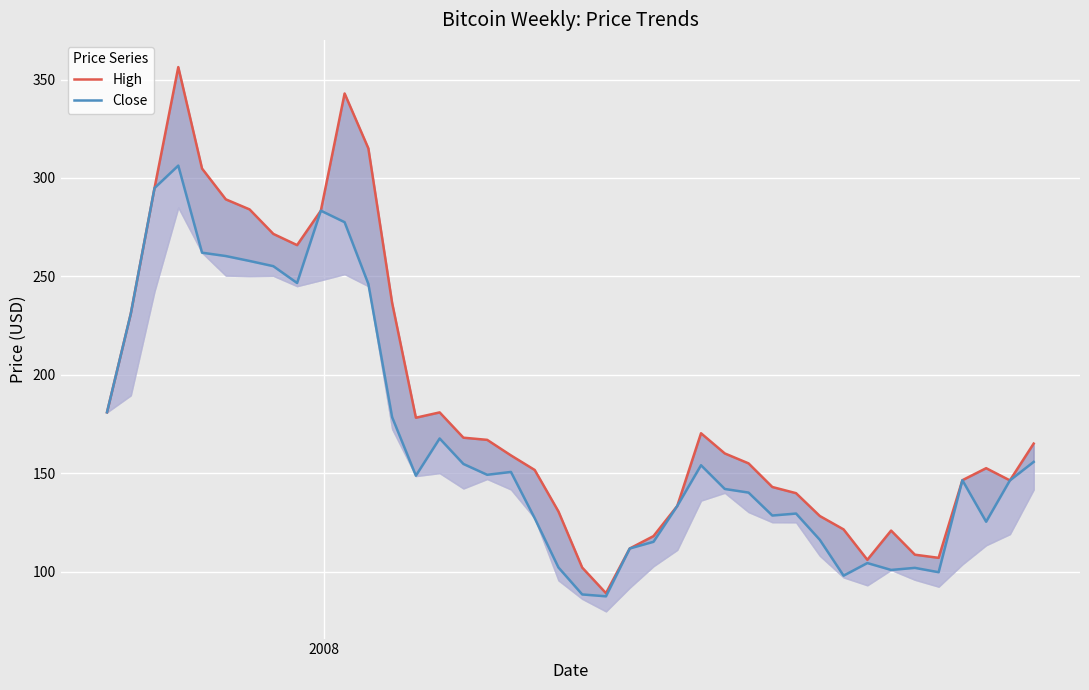

What is the maximum value shown in the chart?

356.3